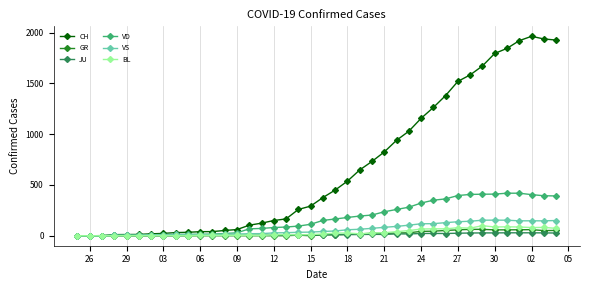

What is the maximum value shown in the chart?

1964